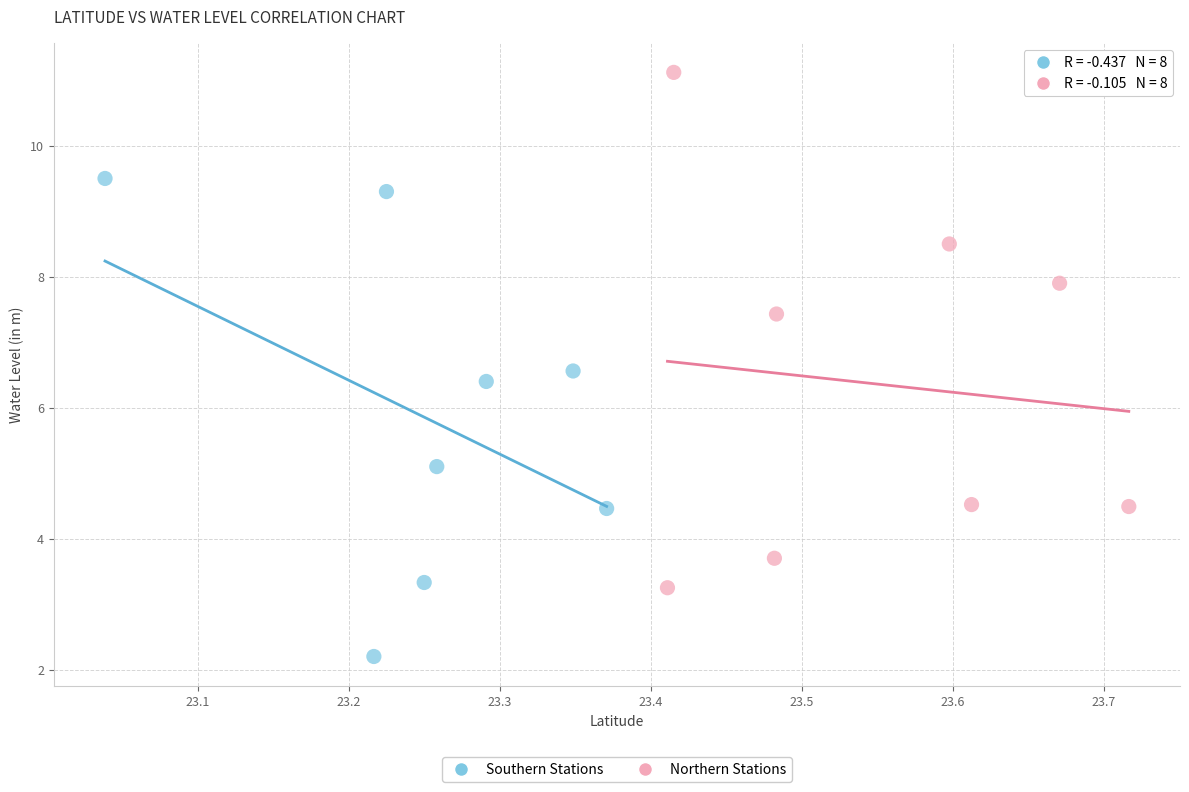

Which series contains the lowest Y value?

Southern Stations